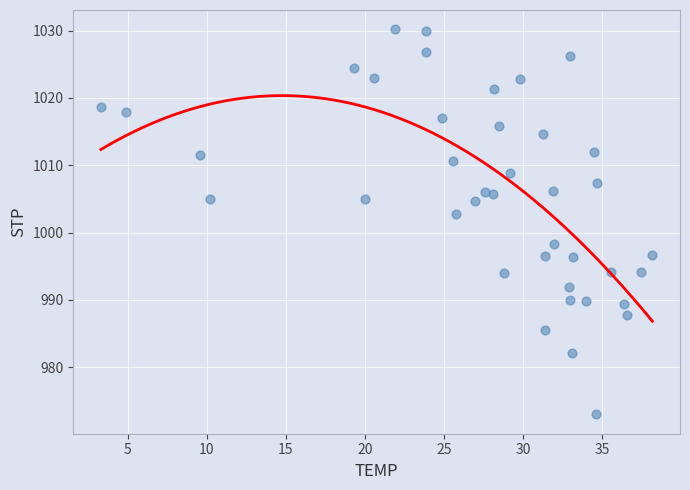

What Y value in the scatter plot is closest to 1001?

1002.8